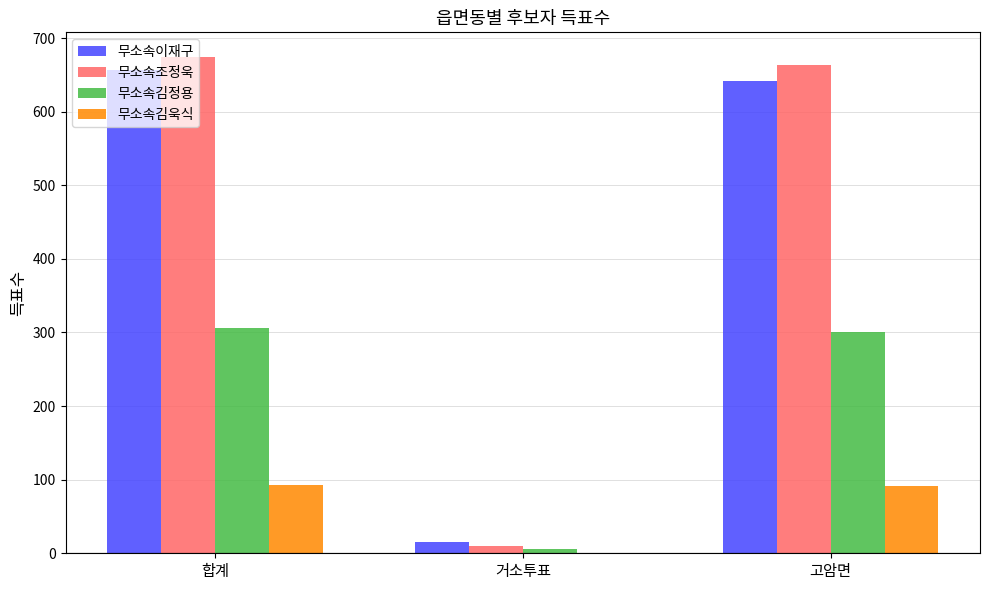

Is it true that 무소속김정용 equals 426 at 고암면?

False